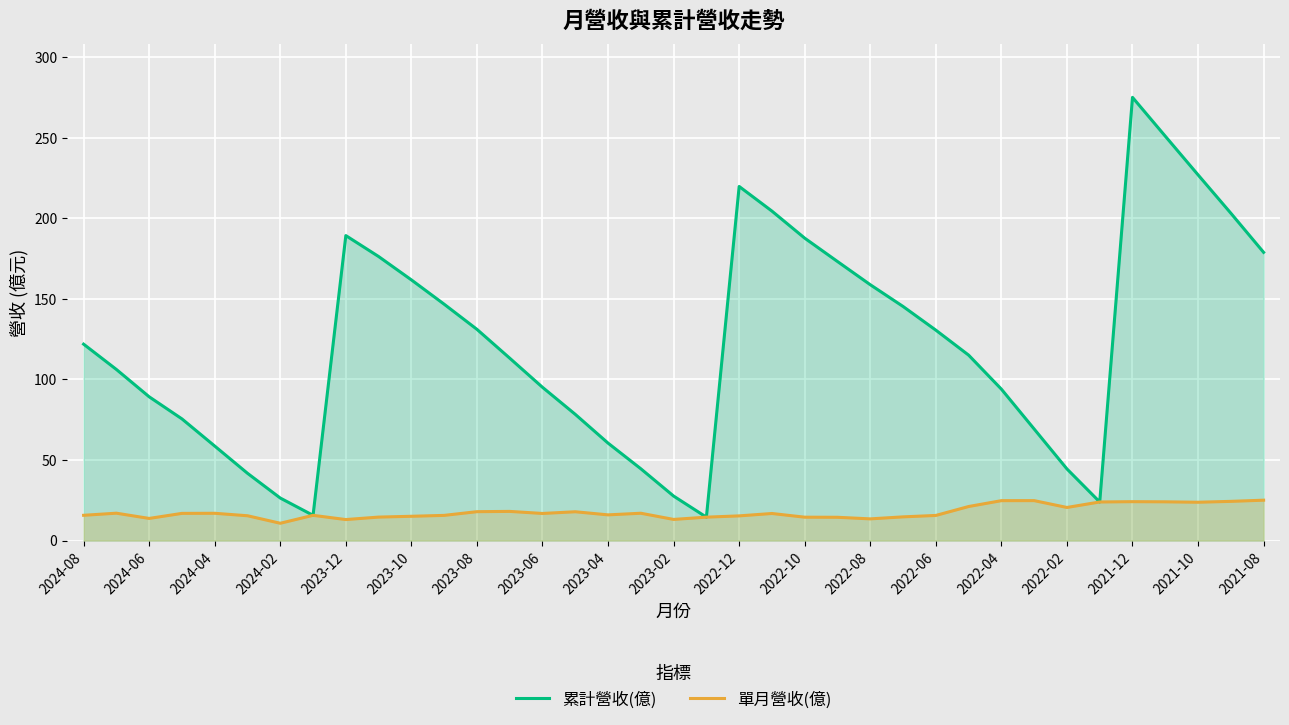

Rank the series by their maximum value, from highest to lowest.

累計營收(億), 單月營收(億)